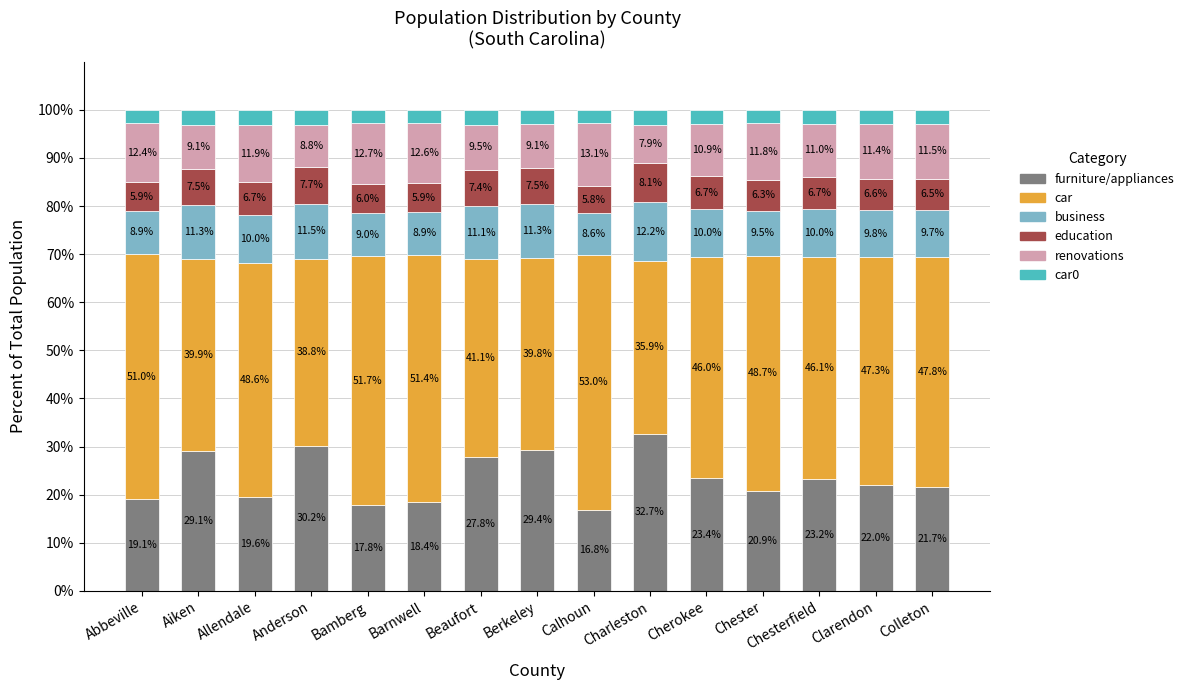

Which category has the lowest value in the furniture/appliances series?

Calhoun